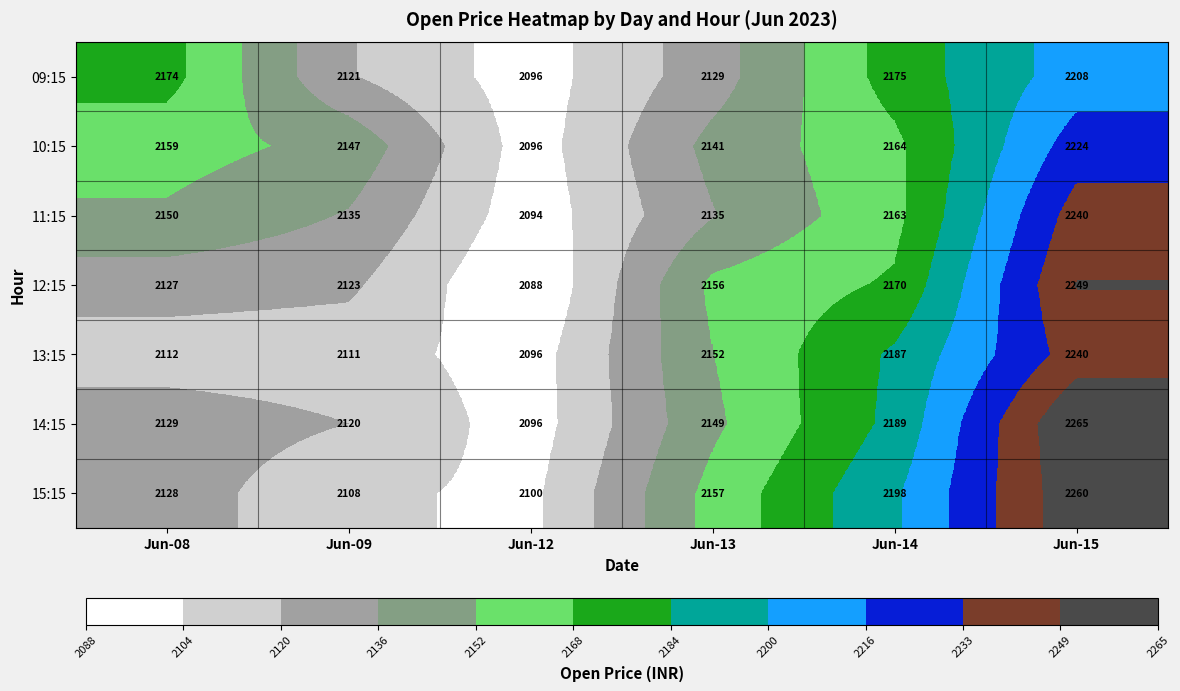

Read the 13:15 value at Jun-13, to the nearest 5.

2150